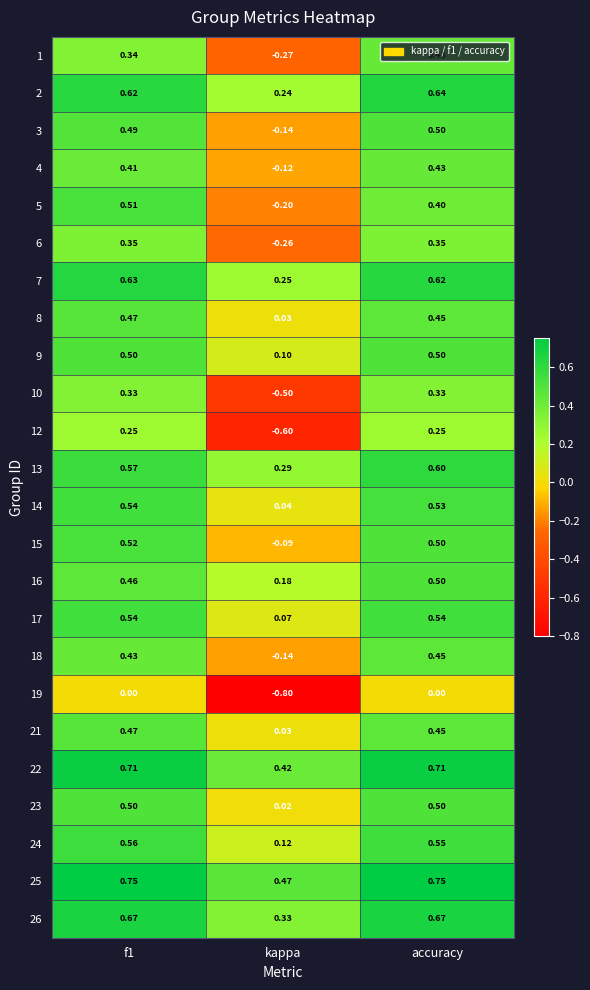

Is the value of 3 at accuracy greater than the value of 10 at accuracy?

Yes